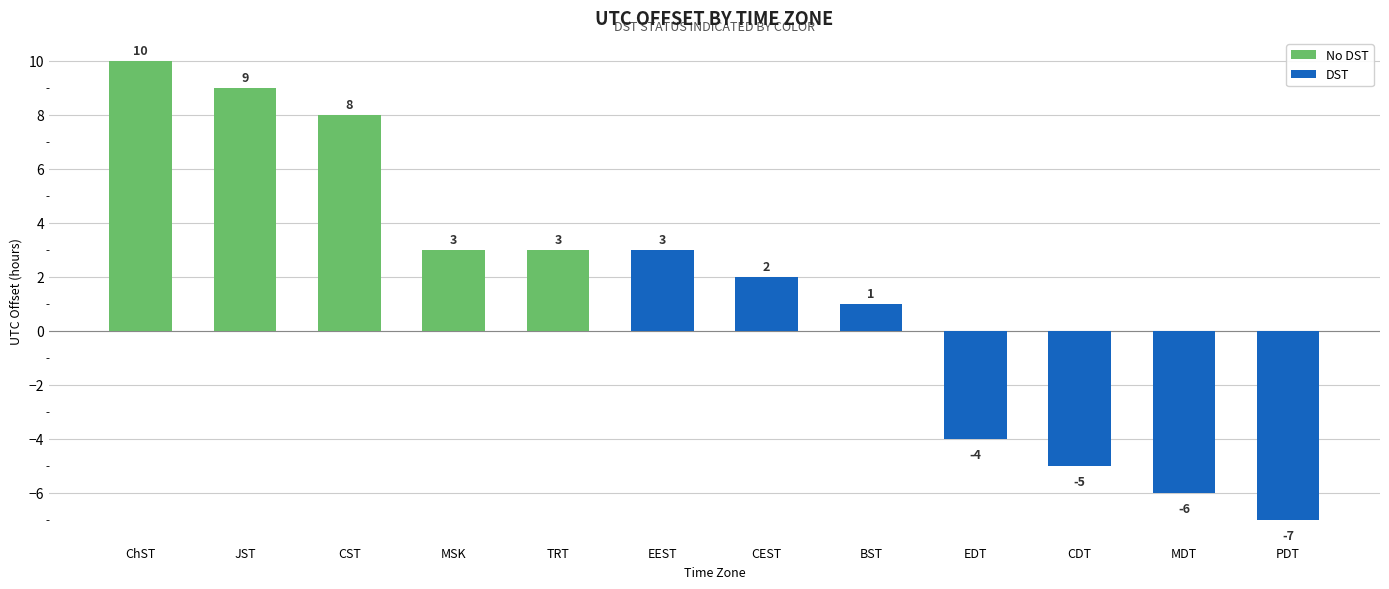

What is the label of the 9th bar from the left?

EDT